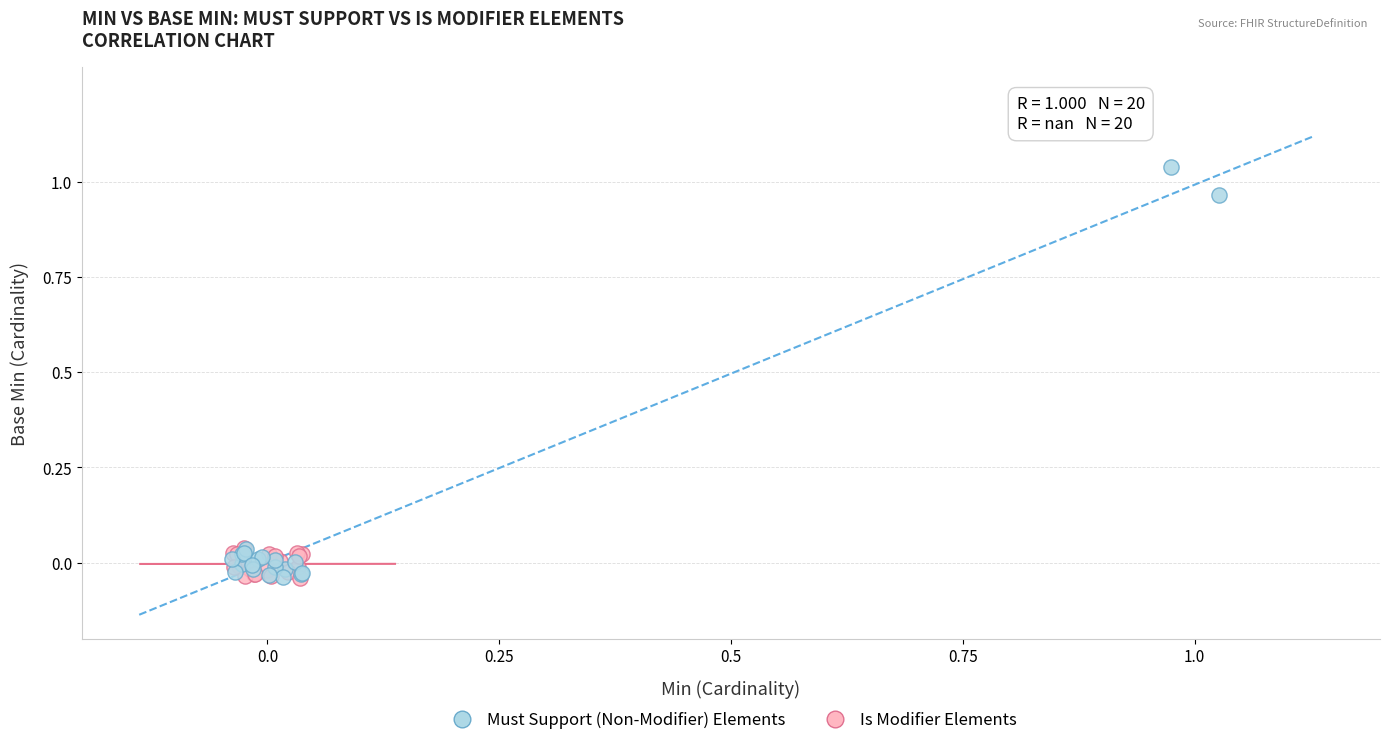

Which series contains the highest Y value?

Must Support (Non-Modifier) Elements